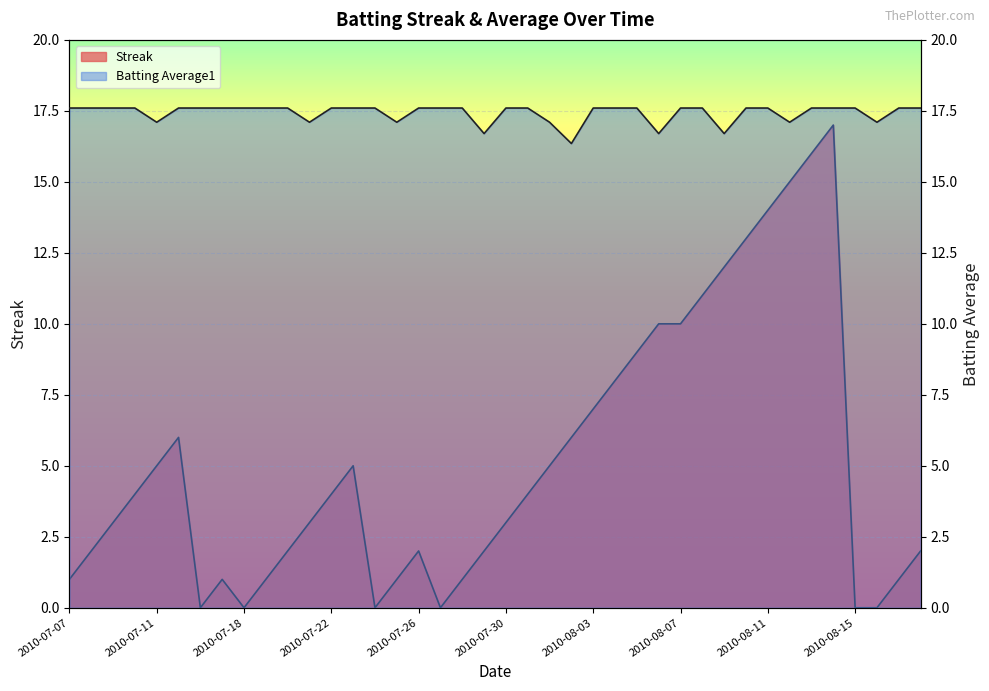

How many lines are shown in the chart?

2